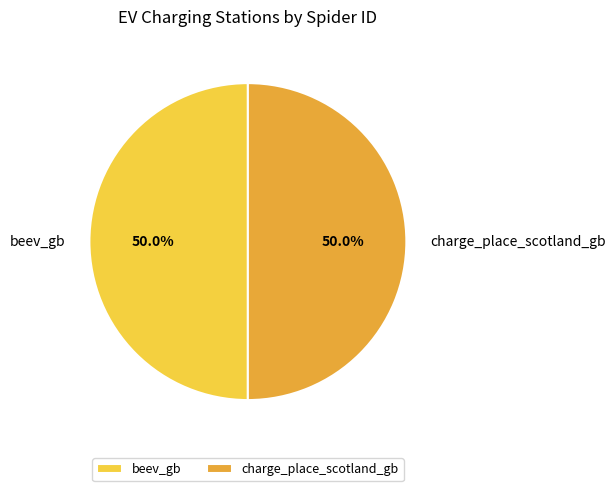

How many slices are in this pie chart?

2